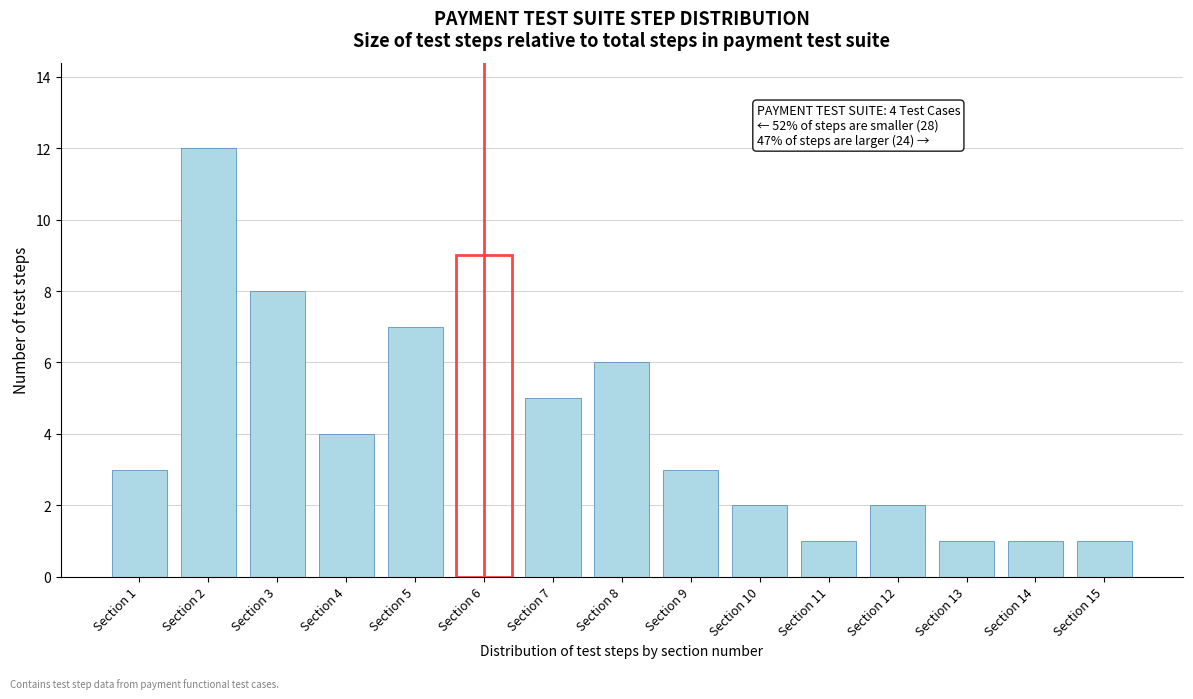

Reading right to left, transcribe all the data shown in this chart.

1	1	1	2	1	2	3	6	5	9	7	4	8	12	3